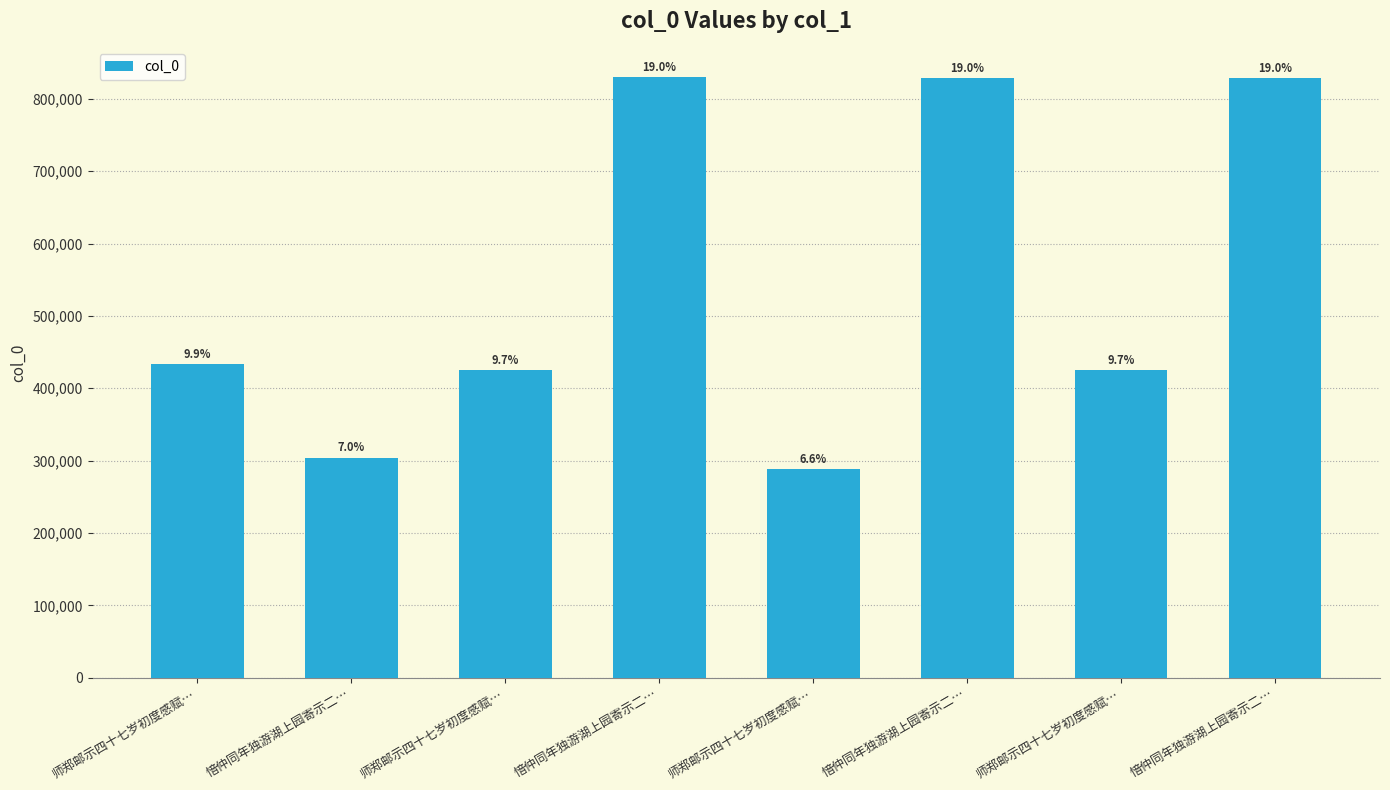

What is the maximum value shown in the chart?

829394